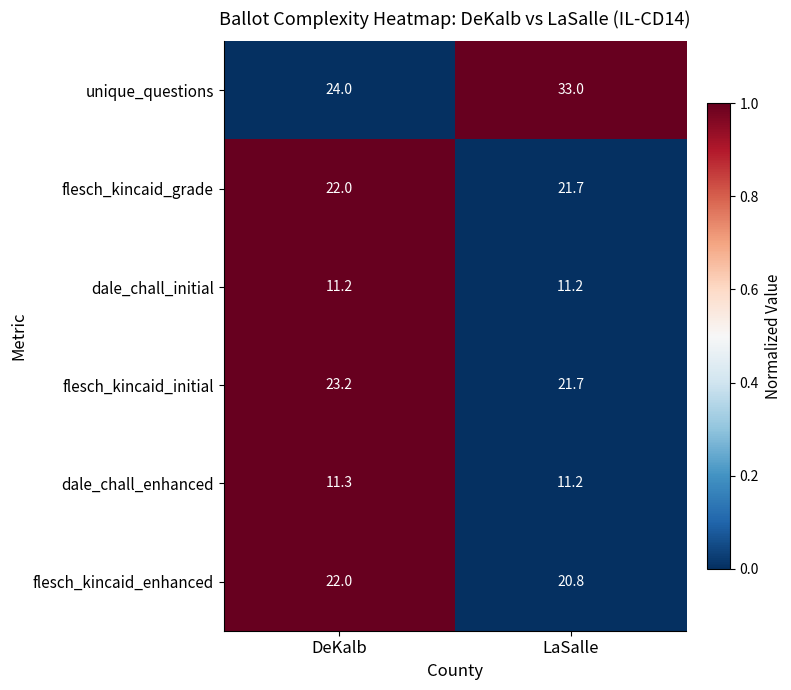

Which series has the largest range (max minus min)?

unique_questions